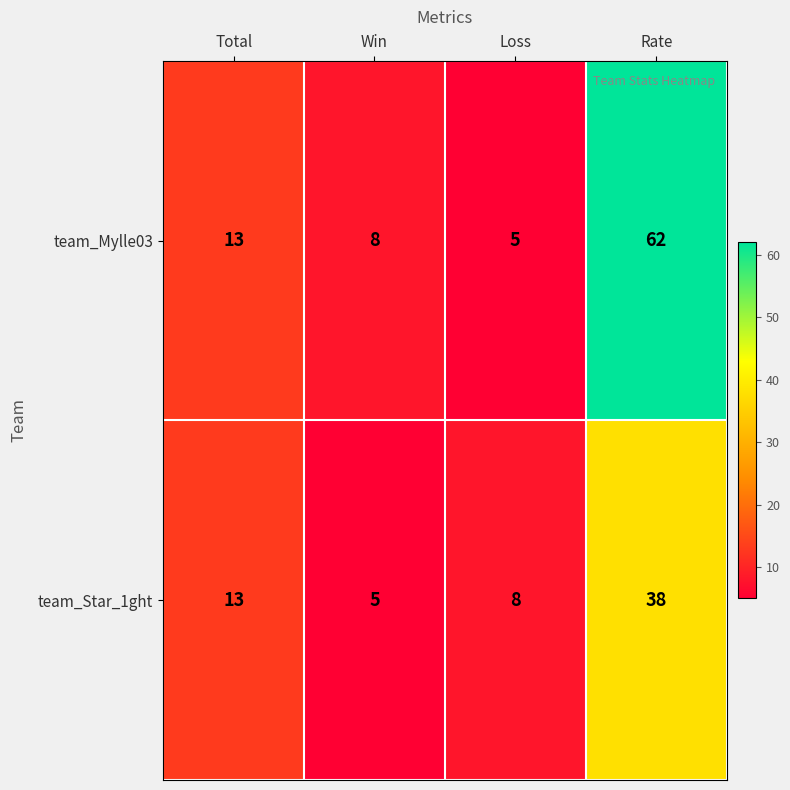

Count the number of data series in this chart.

2